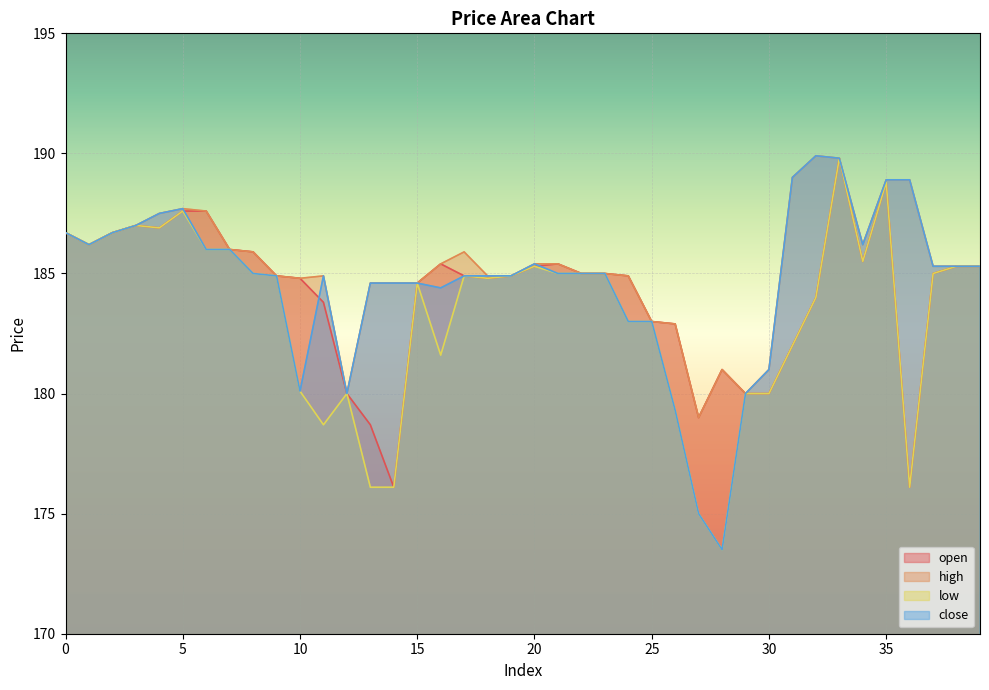

True or false: low and high cross at least once.

False